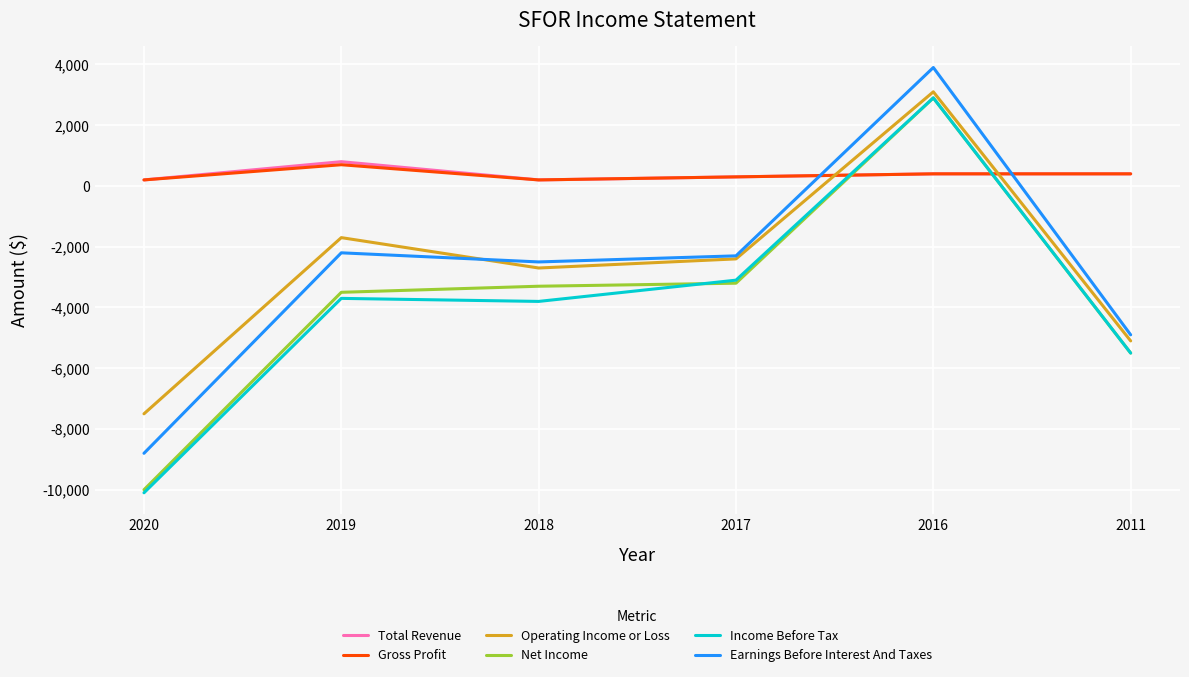

What value does the Income Before Tax series have at 2017, to the nearest 10?

-3100